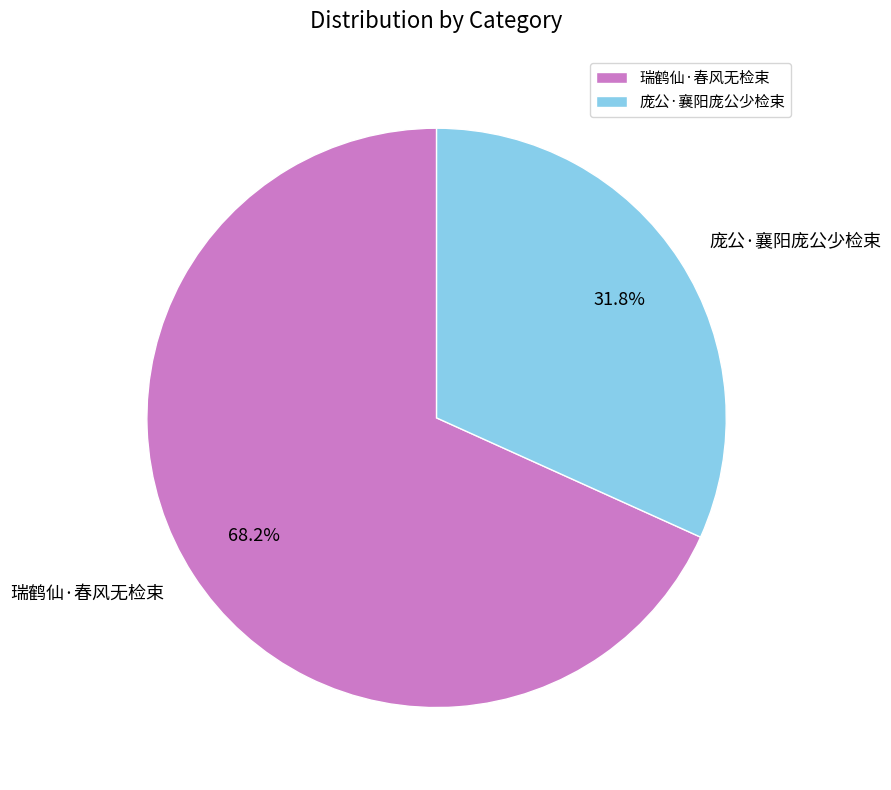

How many slices are in this pie chart?

2